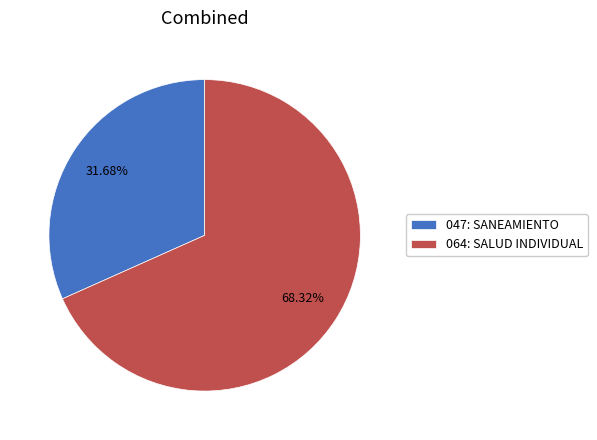

Is 064: SALUD INDIVIDUAL the majority of the pie?

Yes